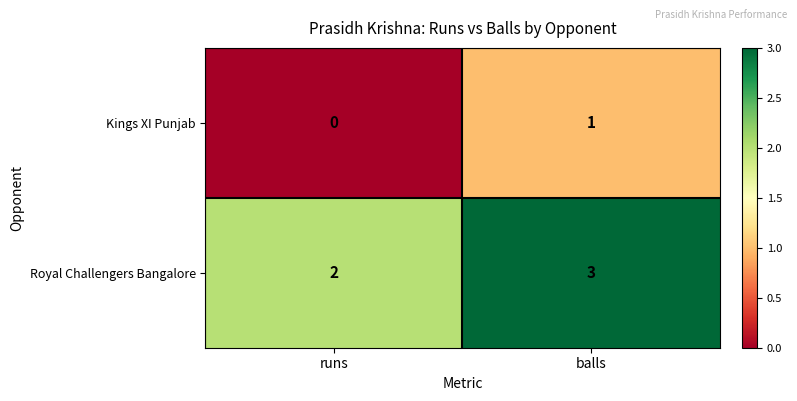

Reading left to right, extract all data points from this chart.

Kings XI Punjab: 0	1
Royal Challengers Bangalore: 2	3